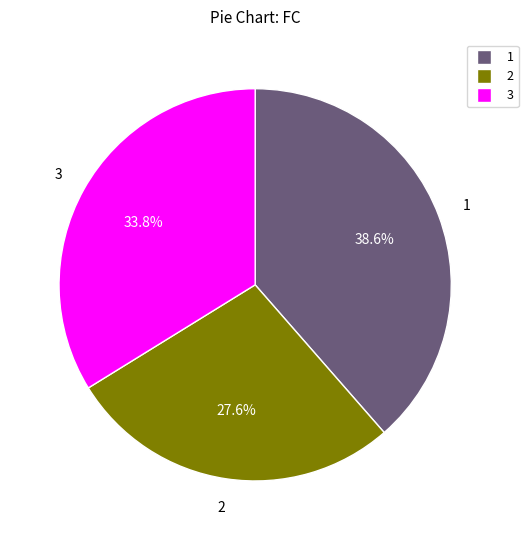

Is there a majority slice in this chart?

No